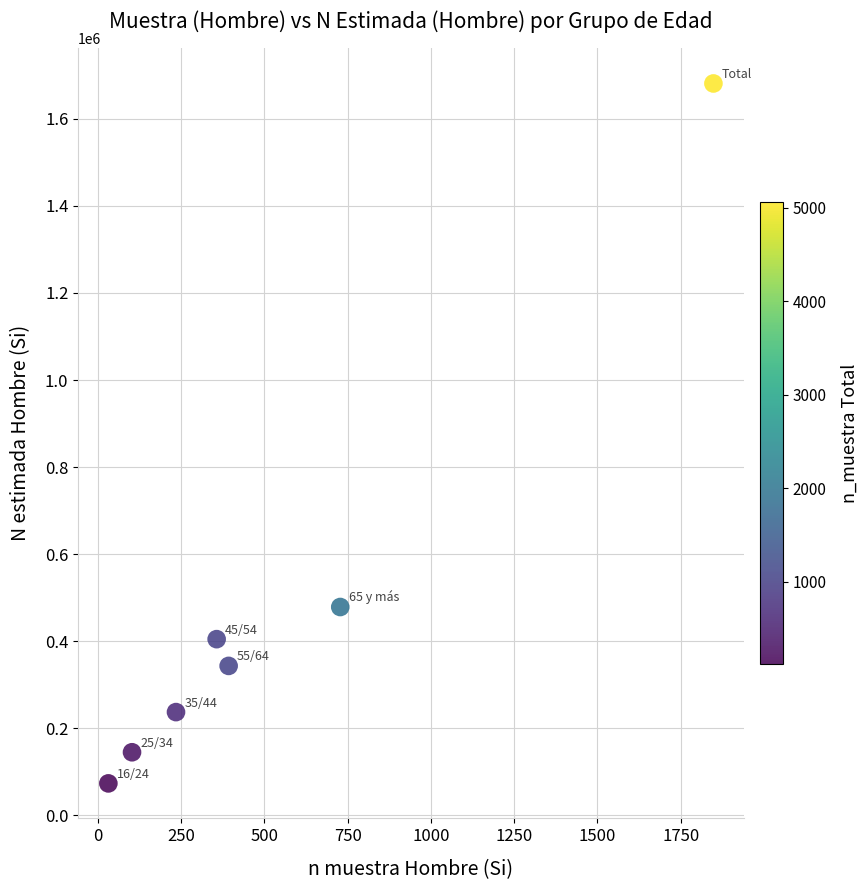

What Y value in the scatter plot is closest to 877289?

478479